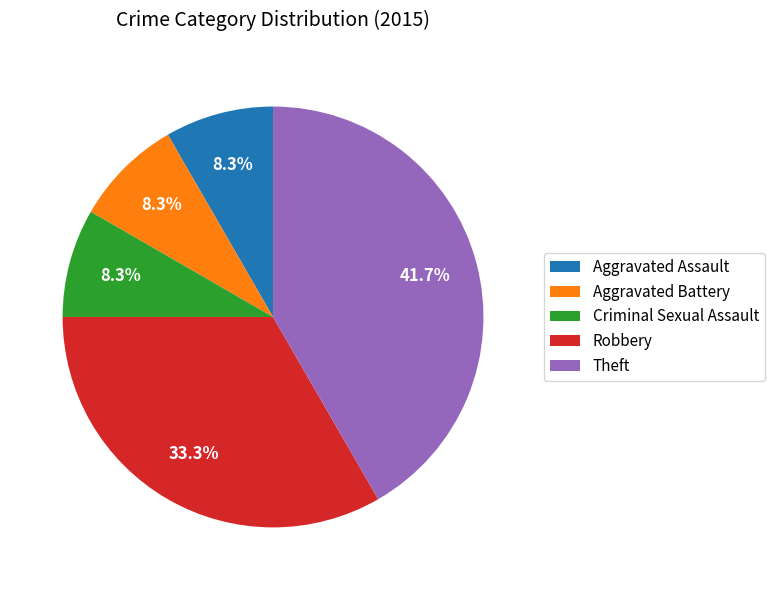

Between Robbery and Aggravated Assault, which is larger?

Robbery